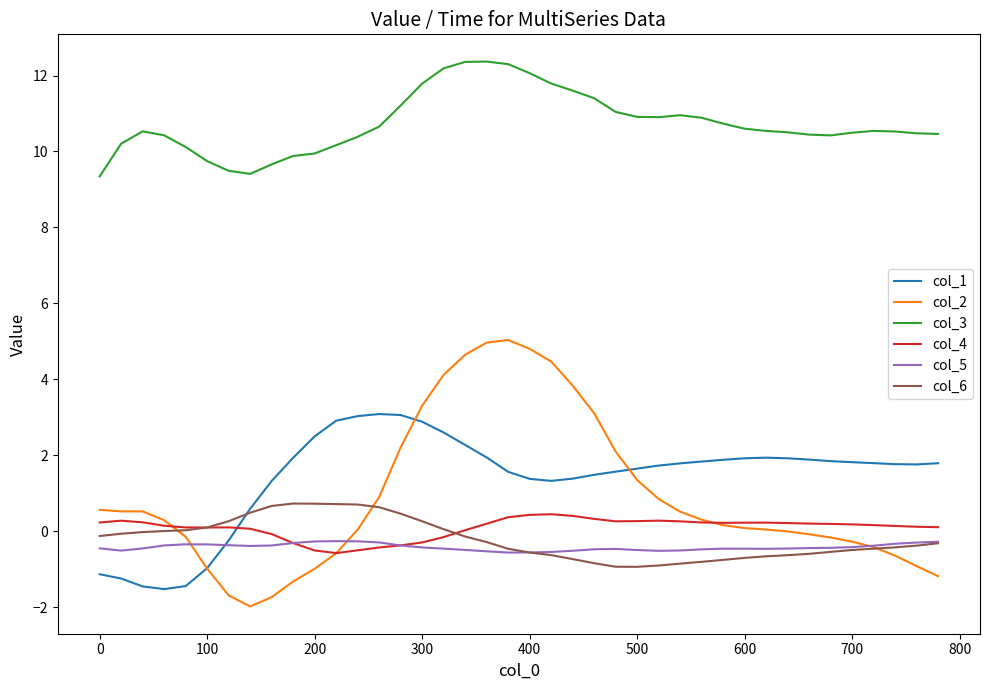

Which series has the largest total across all categories?

col_3